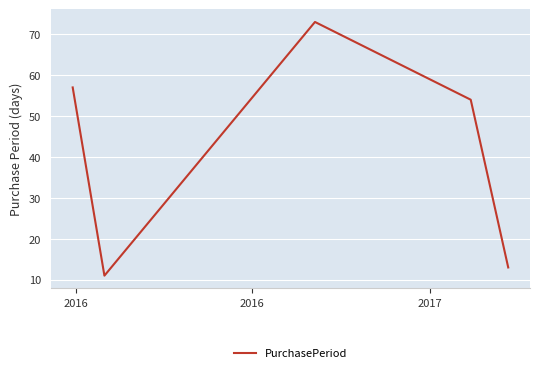

True or false: there are more than 0 points higher than both neighbors.

True